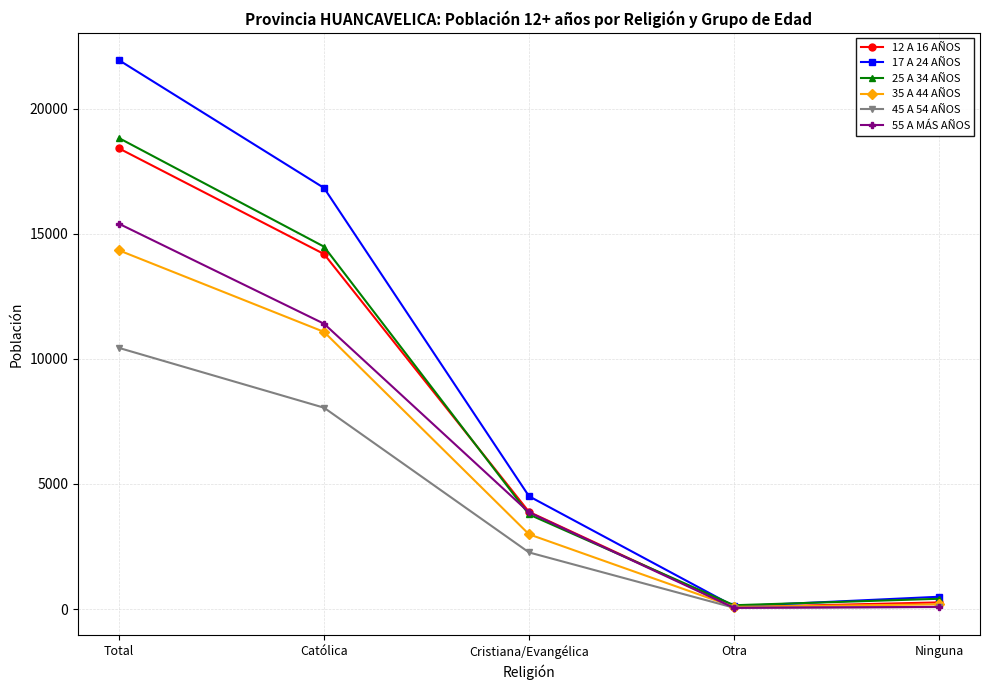

Is this an area chart (filled region under the line)?

No